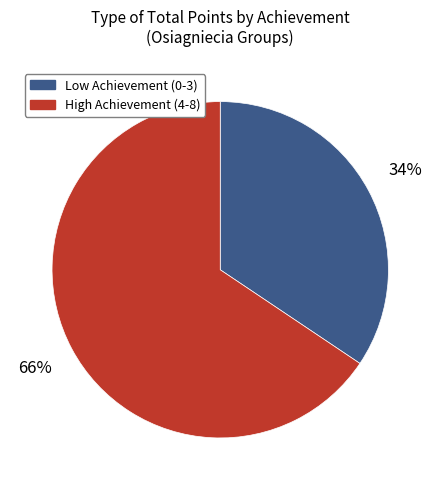

Is there a majority slice in this chart?

Yes